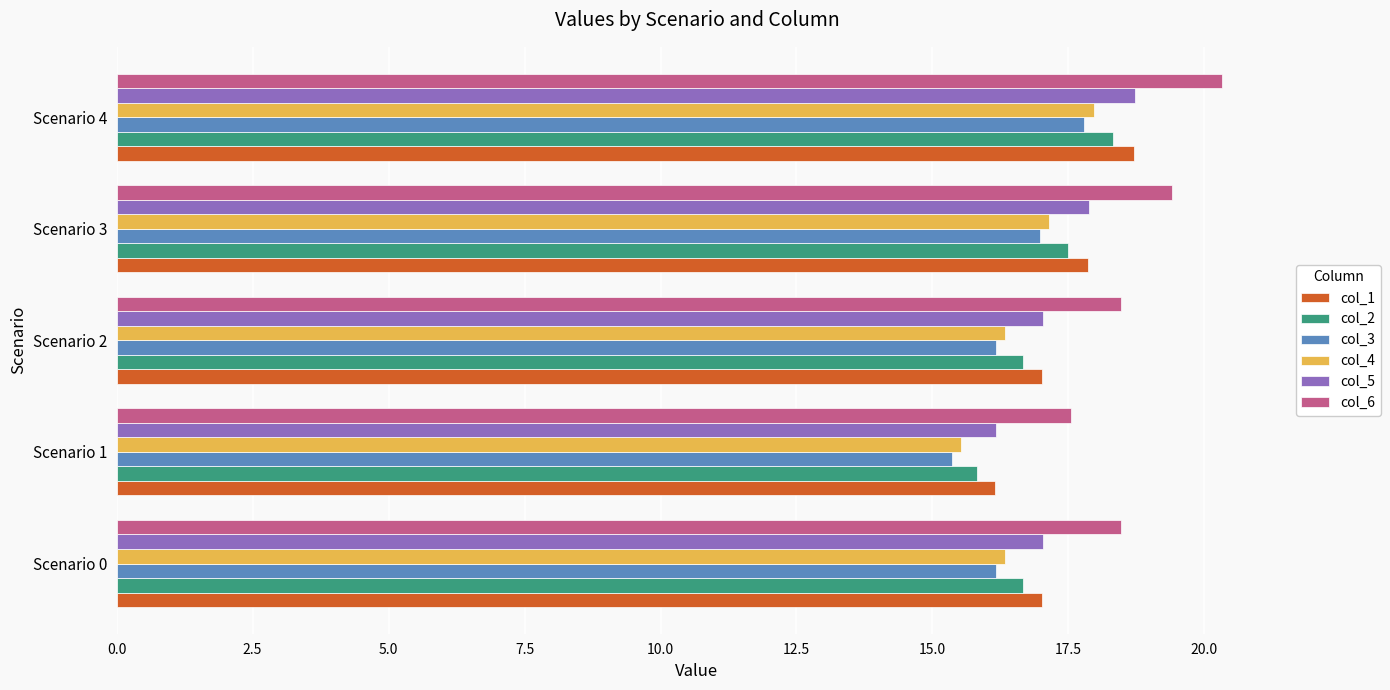

What are all the series names shown in the legend?

col_1, col_2, col_3, col_4, col_5, col_6